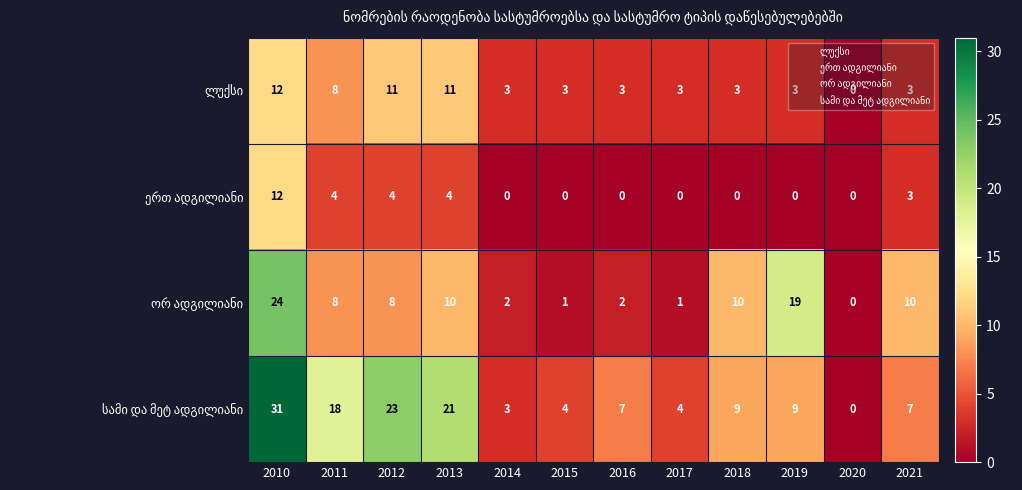

What is the spread (max minus min) of values at 2019?

19